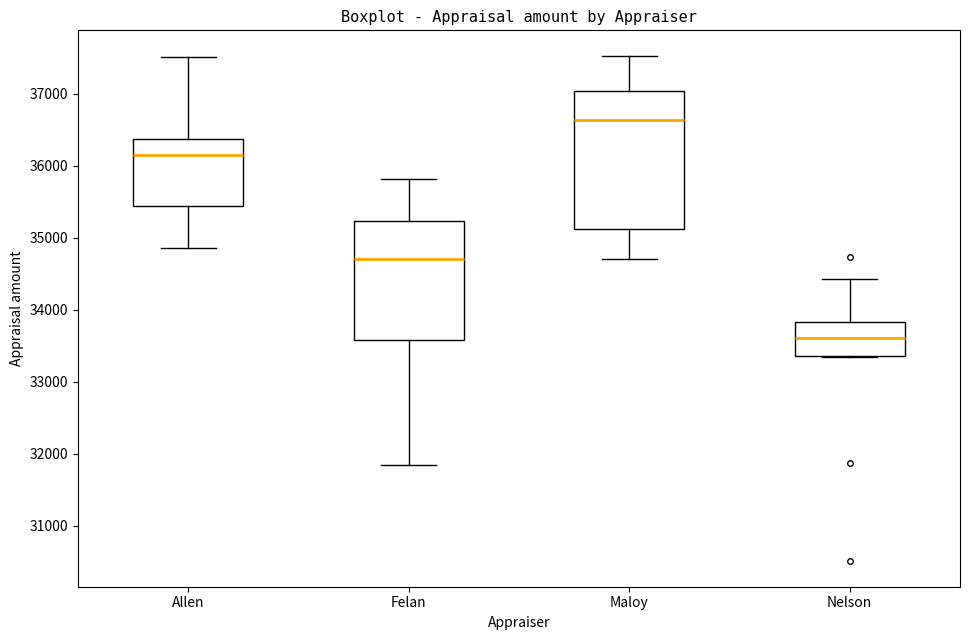

Reading left to right, transcribe this box plot: for each box, give where its median line is, the range the box spans, and where its two whiskers end, as read against the y-axis. The values are not printed on the chart, so give them approximately, as read against the axis.

Allen: median 36200, box 35400 to 36400, whiskers 34900 to 37500
Felan: median 34700, box 33600 to 35200, whiskers 31800 to 35800
Maloy: median 36600, box 35100 to 37000, whiskers 34700 to 37500
Nelson: median 33600, box 33400 to 33800, whiskers 33300 to 34400